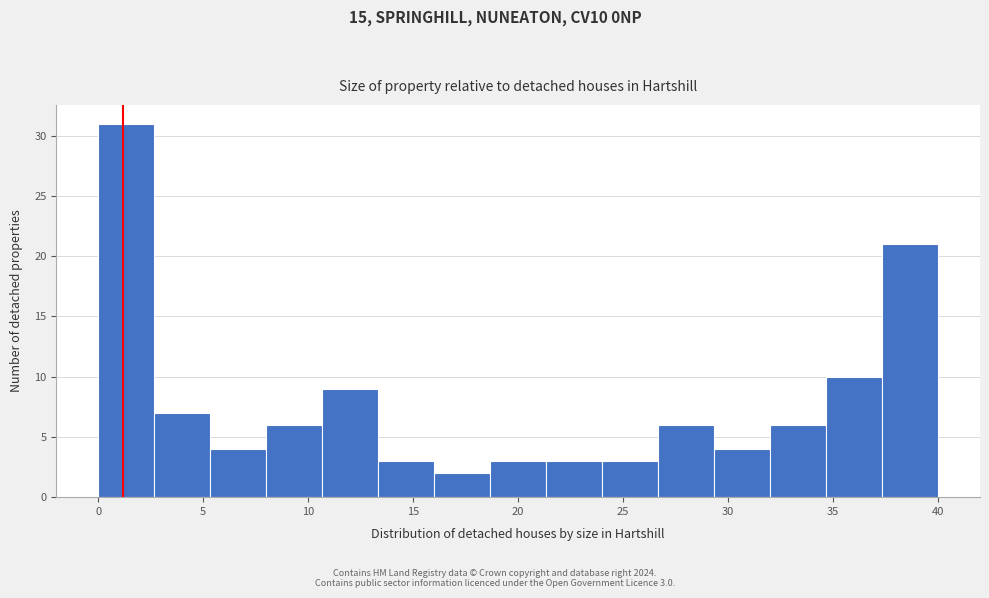

Over which range of the x-axis is the bar tallest?

0.0 to 2.5